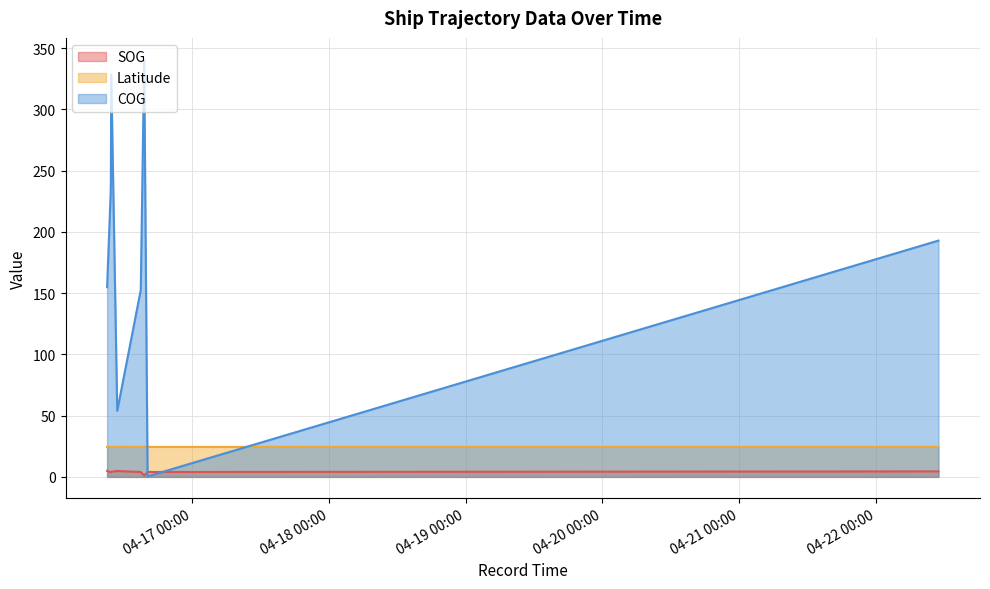

Reading left to right, what are all the values shown in this chart?

SOG: 4.9	3.8	3.7	4.2	4.8	4.0	1.1	4.0	4.5
Latitude: 24.5	24.4	24.4	24.4	24.5	24.5	24.4	24.5	24.5
COG: 154.9	232.2	242.7	328.4	53.9	152.6	341.3	0.4	192.9